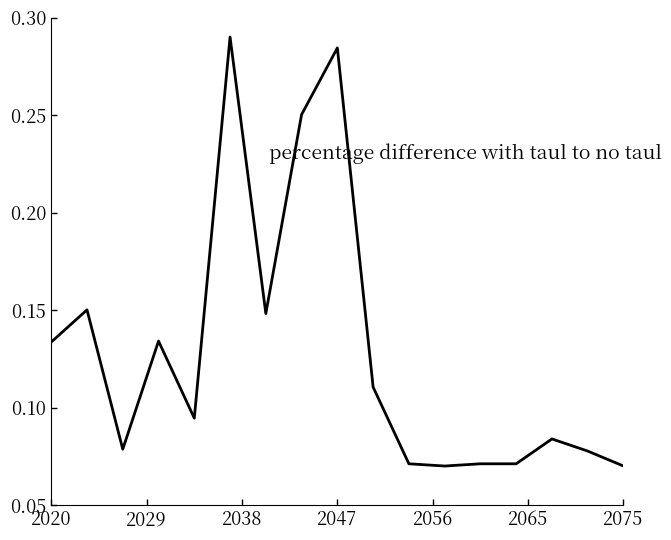

Is this an area chart (filled region under the line)?

No